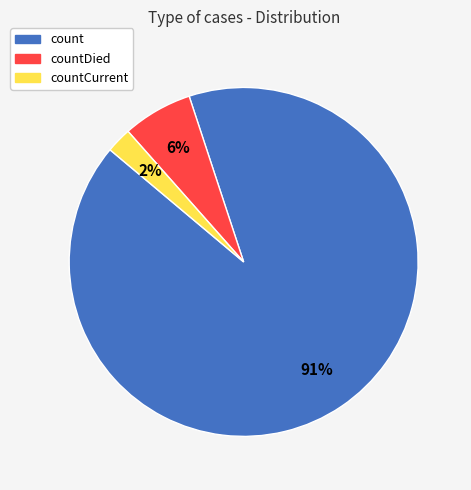

Is there any slice that represents more than half of the pie?

Yes